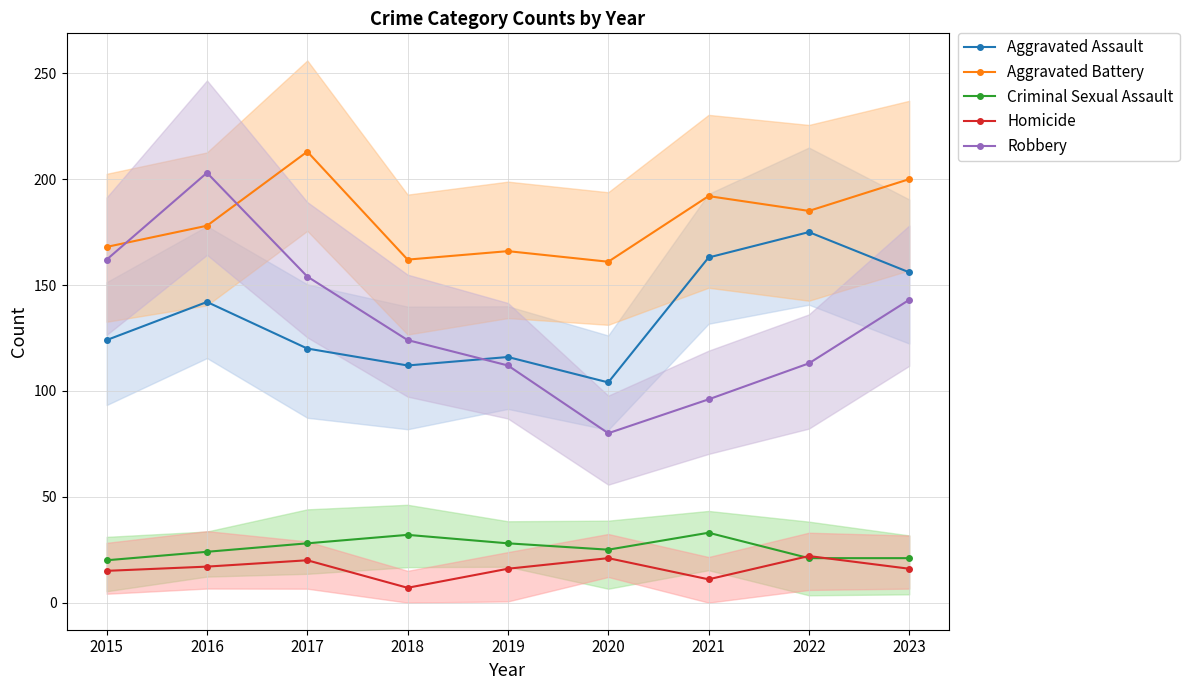

At how many categories does at least one series exceed 148?

9